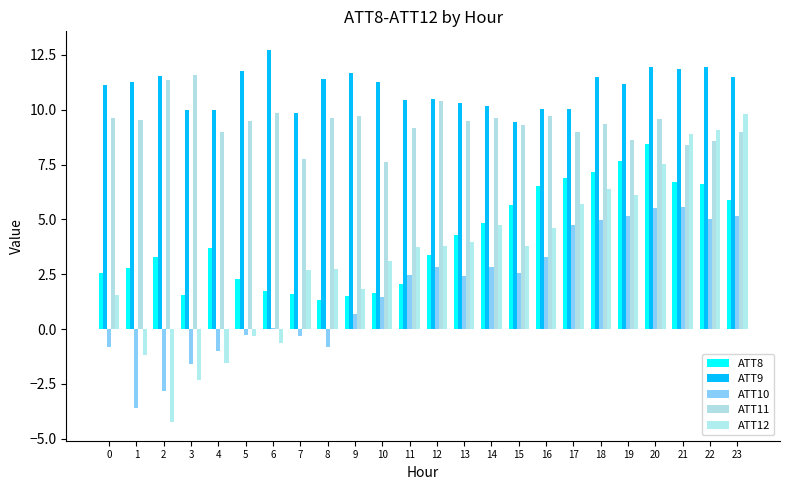

Count the number of categories in the chart.

24